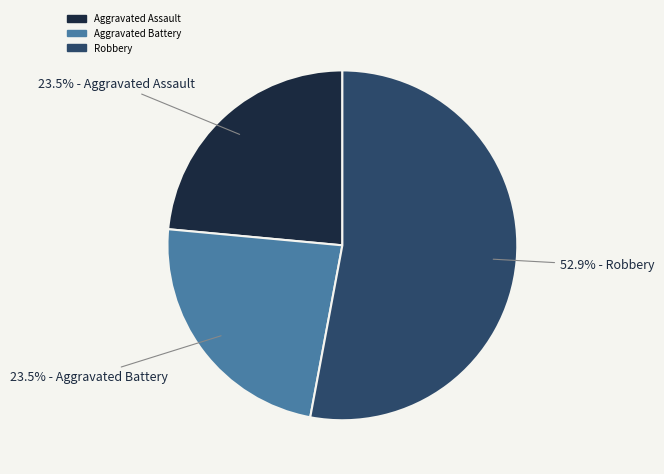

Approximately how many times larger is the value at Aggravated Battery compared to Robbery?

0.4